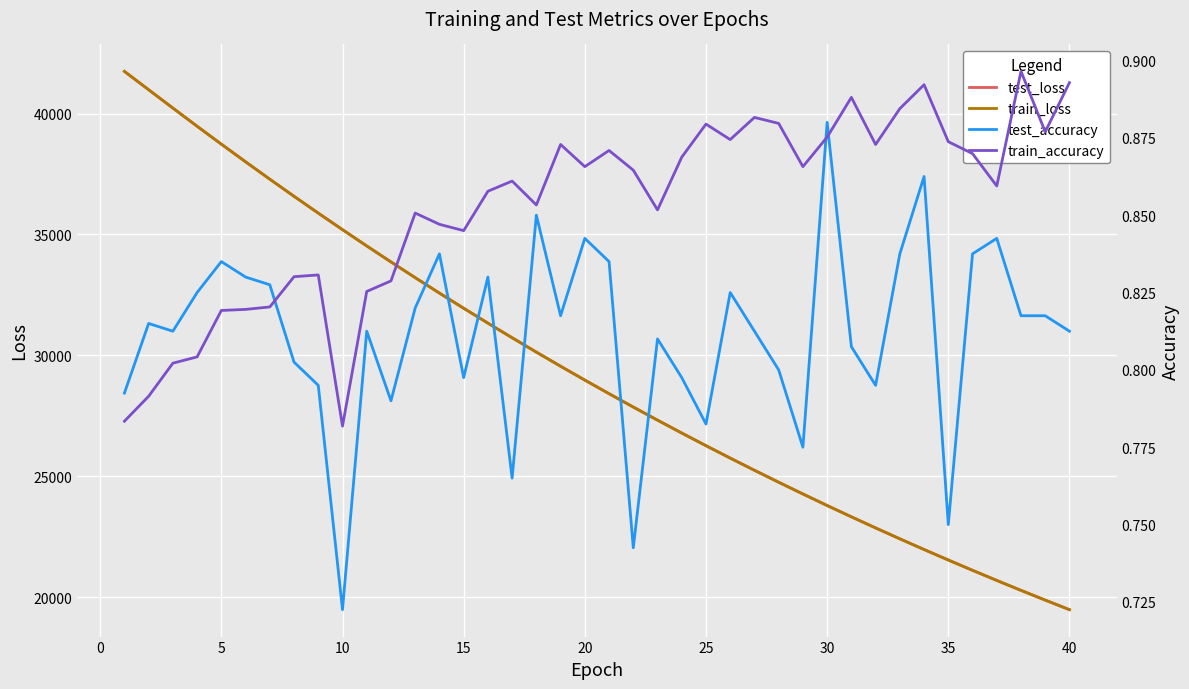

What is the maximum value for train_loss?

41741.5